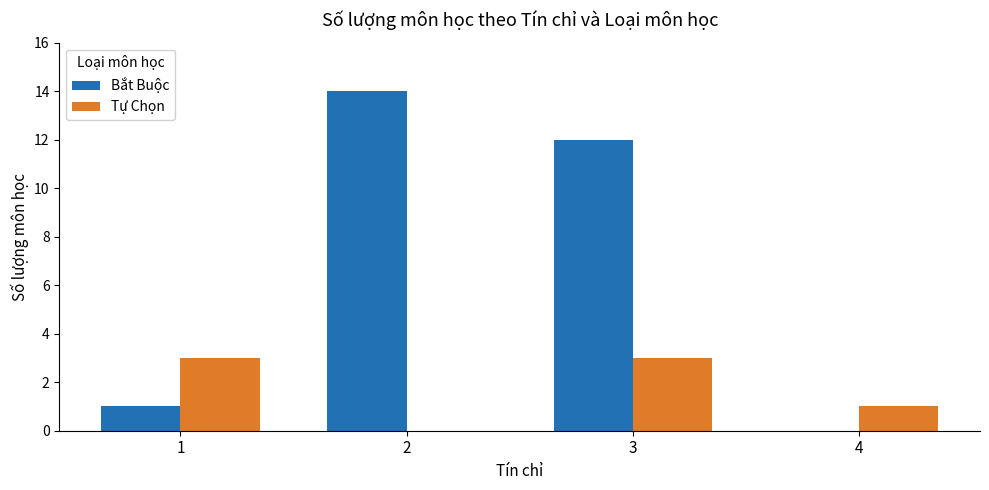

Between 2 and 4, which series saw the biggest shift?

Bắt Buộc